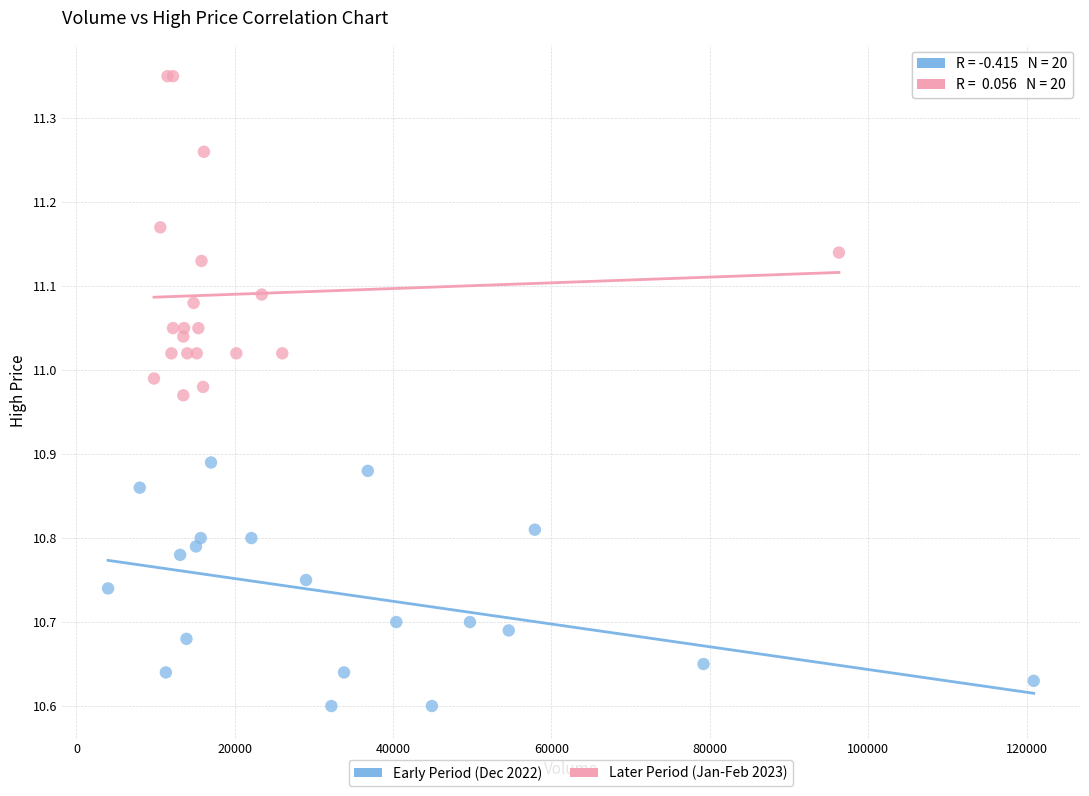

Which series contains the lowest Y value?

Early Period (Dec 2022)